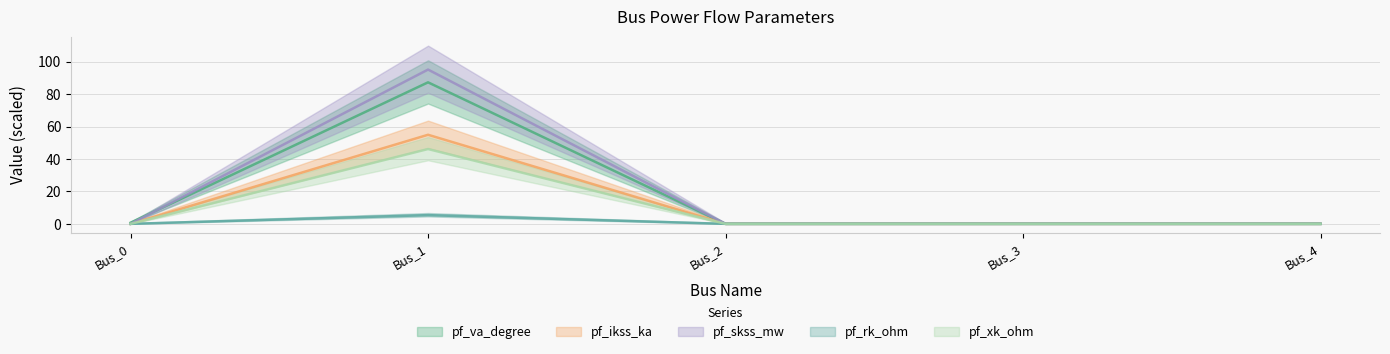

Count the number of categories in the chart.

5